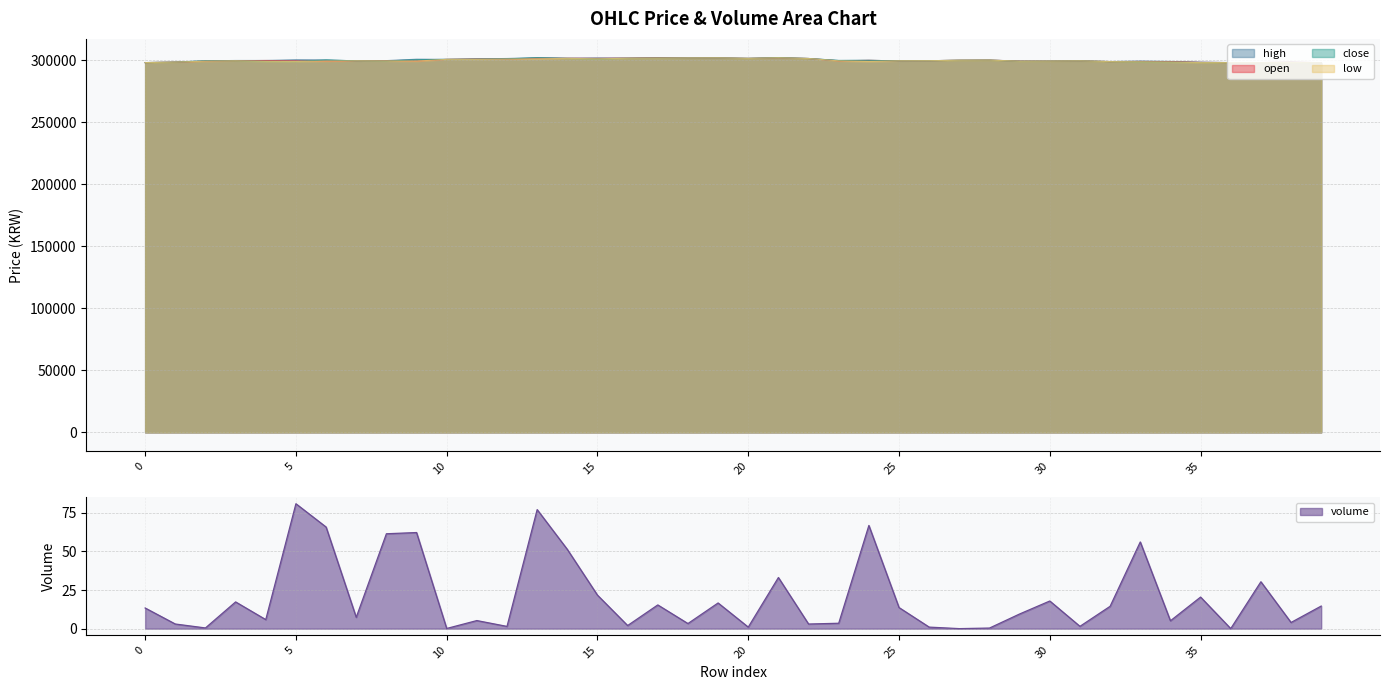

Reading left to right, transcribe all the data shown in this chart.

open: 0=298000.0	1=298400.0	2=299100.0	3=299500.0	4=299700.0	5=299400.0	6=299200.0	7=299400.0	8=299600.0	9=299300.0	10=300600.0	11=300900.0	12=300800.0	13=301500.0	14=301500.0	15=301400.0	16=301600.0	17=301900.0	18=301700.0	19=301800.0	20=301400.0	21=301900.0	22=301300.0	23=299400.0	24=299800.0	25=299400.0	26=299500.0	27=299900.0	28=300000.0	29=299200.0	30=299200.0	31=299400.0	32=298800.0	33=298900.0	34=298800.0	35=298200.0	36=298000.0	37=298000.0	38=298400.0	39=297900.0
high: 0=298000.0	1=298400.0	2=299400.0	3=299700.0	4=299700.0	5=300200.0	6=300100.0	7=299400.0	8=299600.0	9=300700.0	10=300600.0	11=301000.0	12=301300.0	13=301900.0	14=301500.0	15=301700.0	16=301600.0	17=301900.0	18=301700.0	19=301800.0	20=301400.0	21=302000.0	22=301300.0	23=299700.0	24=299800.0	25=299400.0	26=299500.0	27=299900.0	28=300000.0	29=299200.0	30=299200.0	31=299400.0	32=298800.0	33=299200.0	34=298900.0	35=298300.0	36=298000.0	37=298000.0	38=298400.0	39=297900.0
close: 0=298000.0	1=298400.0	2=299400.0	3=299400.0	4=299000.0	5=298900.0	6=300100.0	7=299400.0	8=299300.0	9=300200.0	10=300600.0	11=300800.0	12=301000.0	13=301900.0	14=301400.0	15=301000.0	16=301500.0	17=301700.0	18=301700.0	19=301800.0	20=301400.0	21=302000.0	22=301300.0	23=299700.0	24=299800.0	25=299400.0	26=299500.0	27=299900.0	28=300000.0	29=299100.0	30=299200.0	31=299400.0	32=298800.0	33=298600.0	34=298400.0	35=298100.0	36=298000.0	37=297900.0	38=298100.0	39=297800.0
low: 0=298000.0	1=298400.0	2=299100.0	3=299400.0	4=299000.0	5=298900.0	6=299200.0	7=299400.0	8=299300.0	9=299200.0	10=300600.0	11=300600.0	12=300800.0	13=301000.0	14=301400.0	15=301000.0	16=301500.0	17=301600.0	18=301700.0	19=301800.0	20=301400.0	21=301900.0	22=301300.0	23=299400.0	24=298900.0	25=299400.0	26=299500.0	27=299900.0	28=300000.0	29=299100.0	30=299200.0	31=299400.0	32=298800.0	33=298600.0	34=298400.0	35=298000.0	36=298000.0	37=297900.0	38=298100.0	39=297800.0
volume: 0=13.4	1=3.0	2=0.5	3=17.3	4=5.9	5=80.9	6=65.8	7=7.3	8=61.5	9=62.3	10=0.1	11=5.2	12=1.5	13=77.1	14=51.3	15=21.7	16=2.0	17=15.4	18=3.3	19=16.6	20=1.0	21=33.1	22=3.0	23=3.5	24=66.8	25=13.7	26=1.0	27=0.0	28=0.4	29=9.5	30=17.9	31=1.5	32=14.5	33=56.2	34=5.1	35=20.5	36=0.0	37=30.4	38=4.0	39=14.6